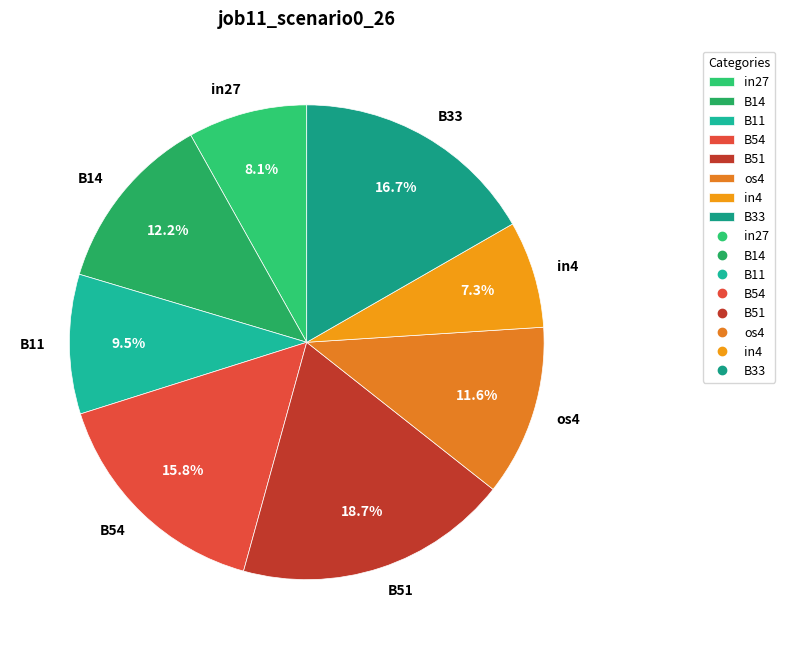

To the nearest percent, what is the difference between the largest and smallest slice percentages?

11%